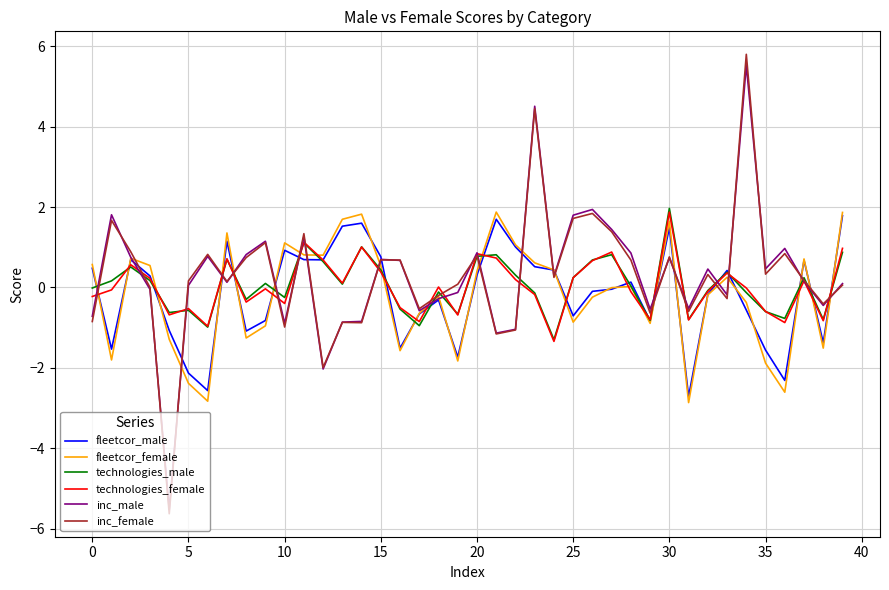

Which series has the largest range (max minus min)?

inc_female